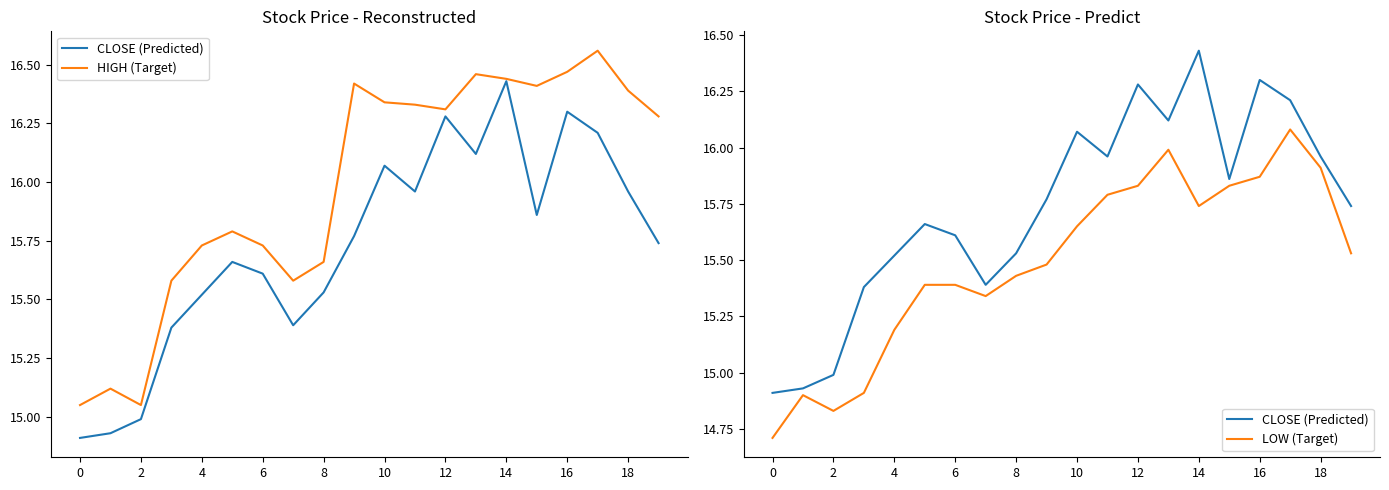

At how many categories does at least one series exceed 14?

20